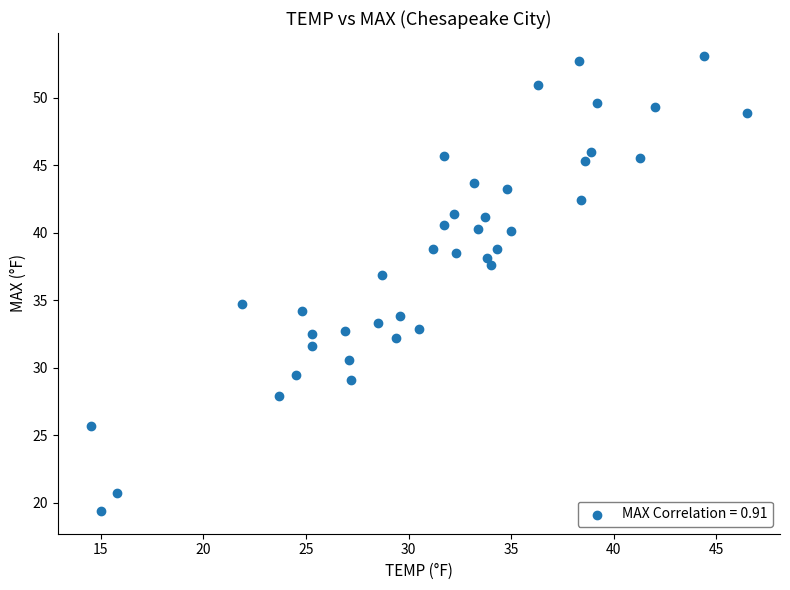

What is the range of Y values (max minus min)?

33.7